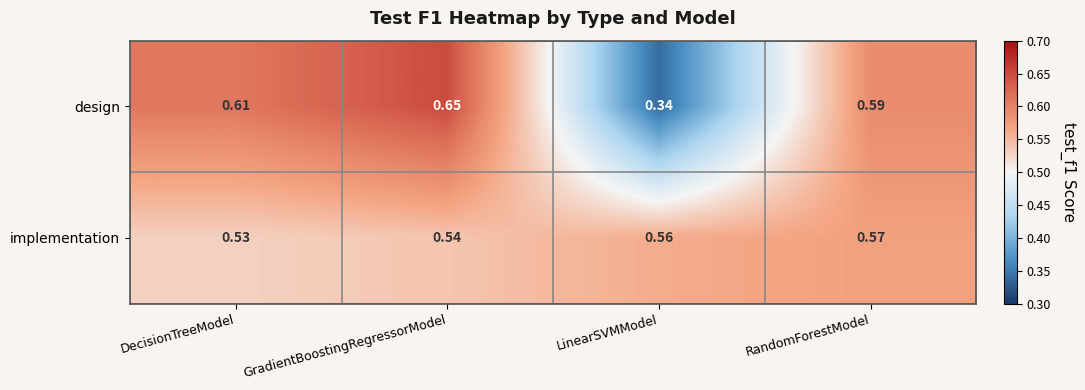

Which series has the largest range (max minus min)?

design